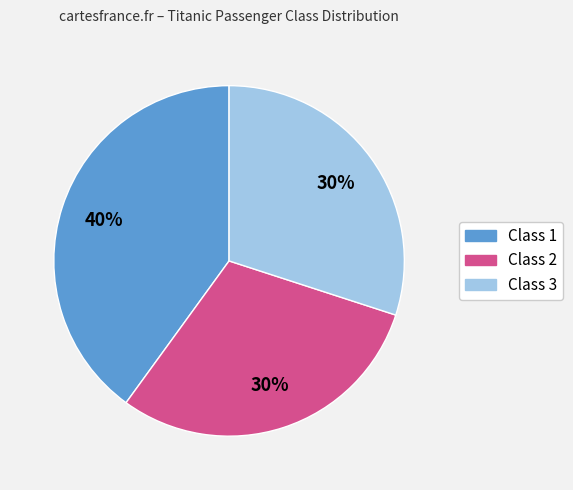

To the nearest percent, what is the difference between the largest and smallest slice percentages?

10%